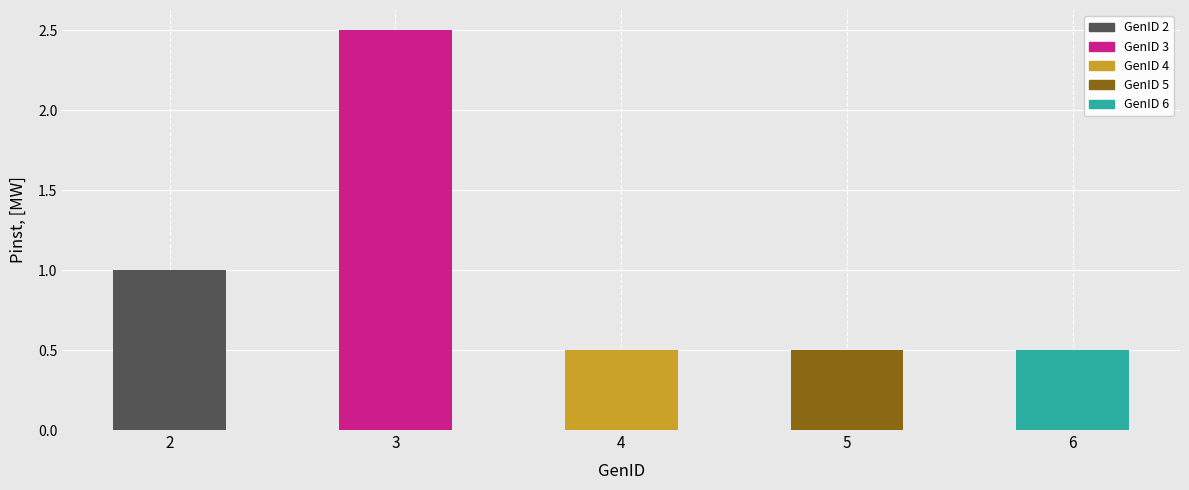

Reading left to right, extract all data points from this chart.

2=1.0	3=2.5	4=0.5	5=0.5	6=0.5